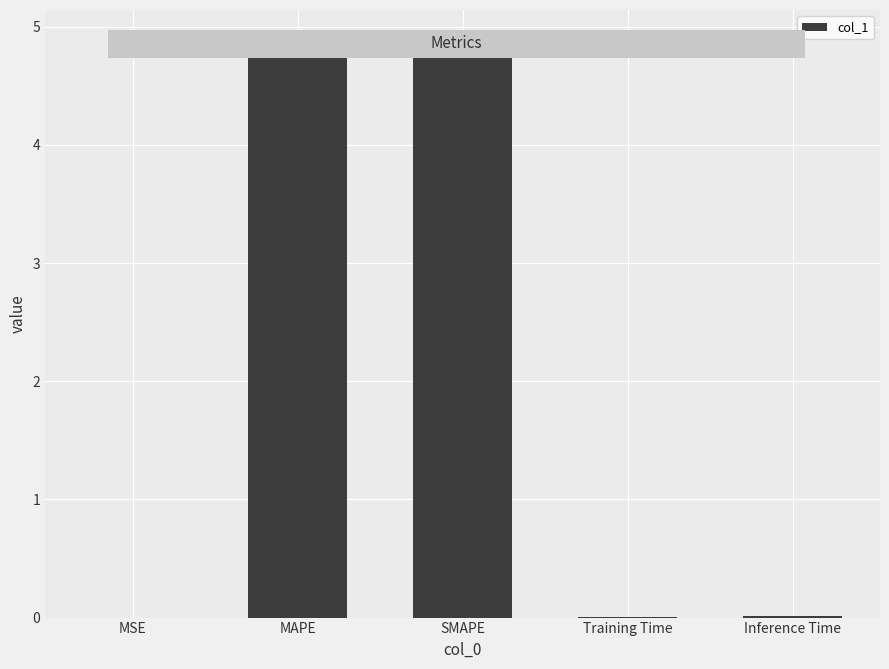

What is the maximum value shown in the chart?

4.9